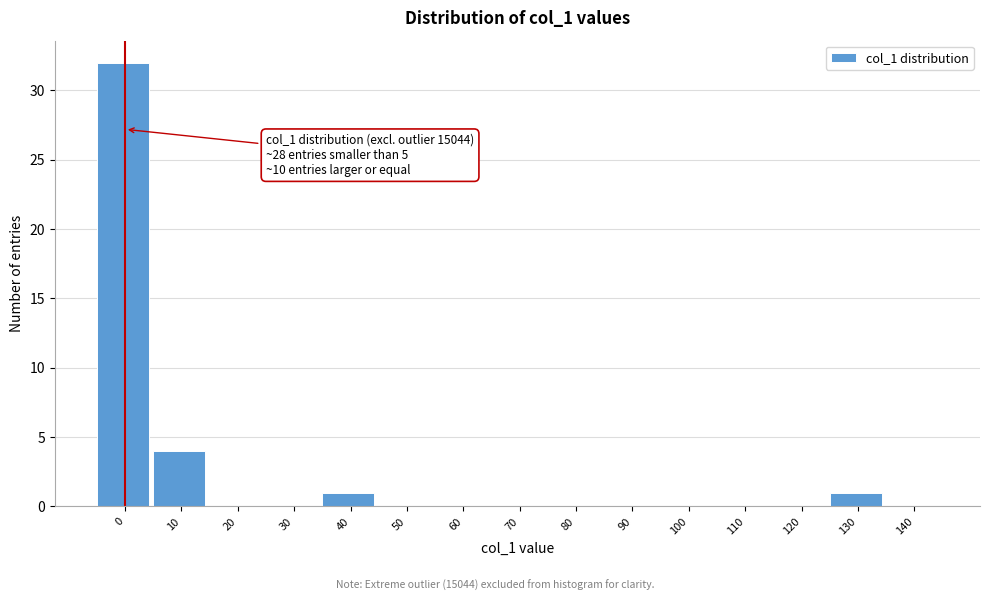

Reading right to left, what are all the values shown in this chart?

140=0	130=1	120=0	110=0	100=0	90=0	80=0	70=0	60=0	50=0	40=1	30=0	20=0	10=4	0=32